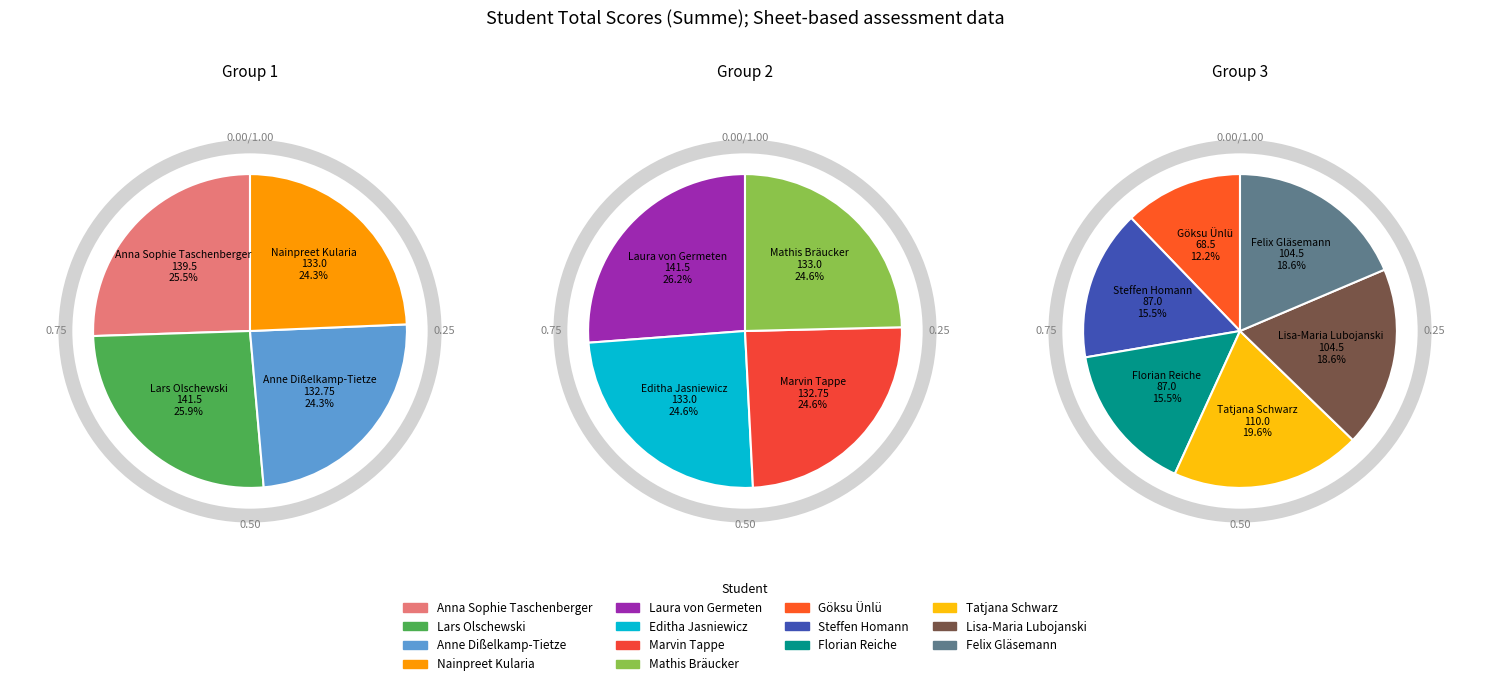

Is there any slice that represents more than half of the pie?

No